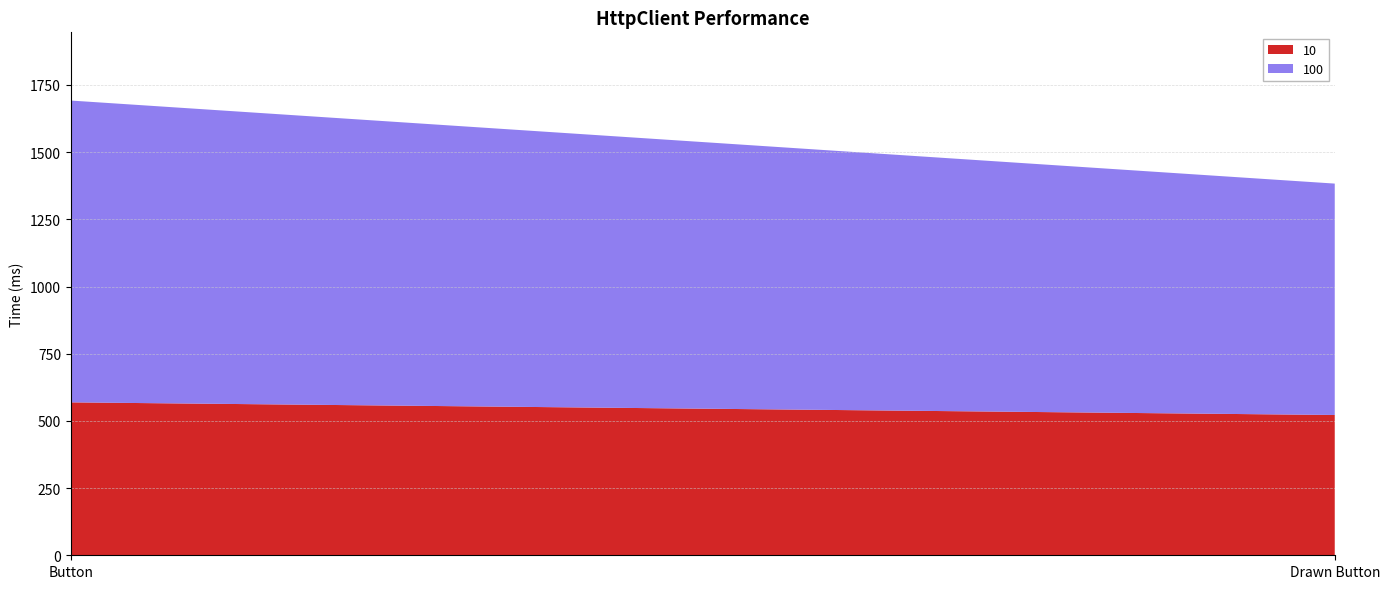

Reading left to right, extract all data points from this chart.

10: Button=569	Drawn Button=522
100: Button=1123	Drawn Button=861